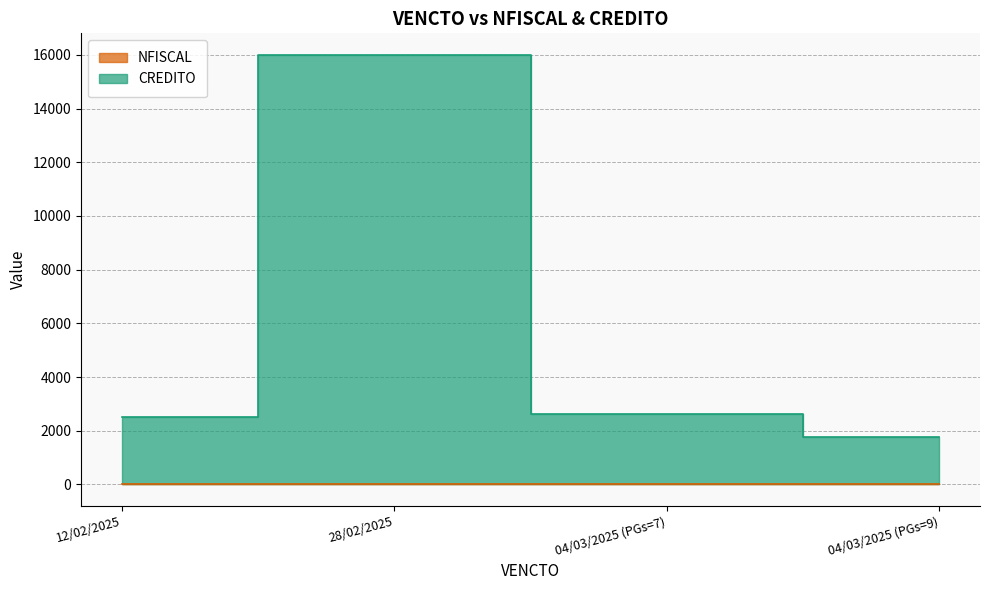

True or false: CREDITO and NFISCAL cross at least once.

False